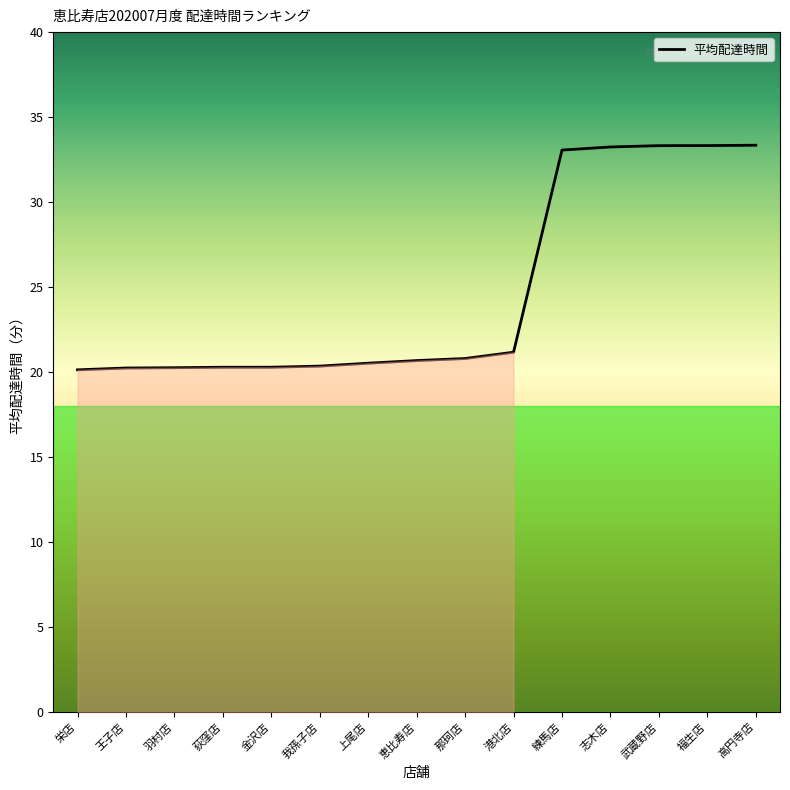

What is the maximum value shown in the chart?

33.3